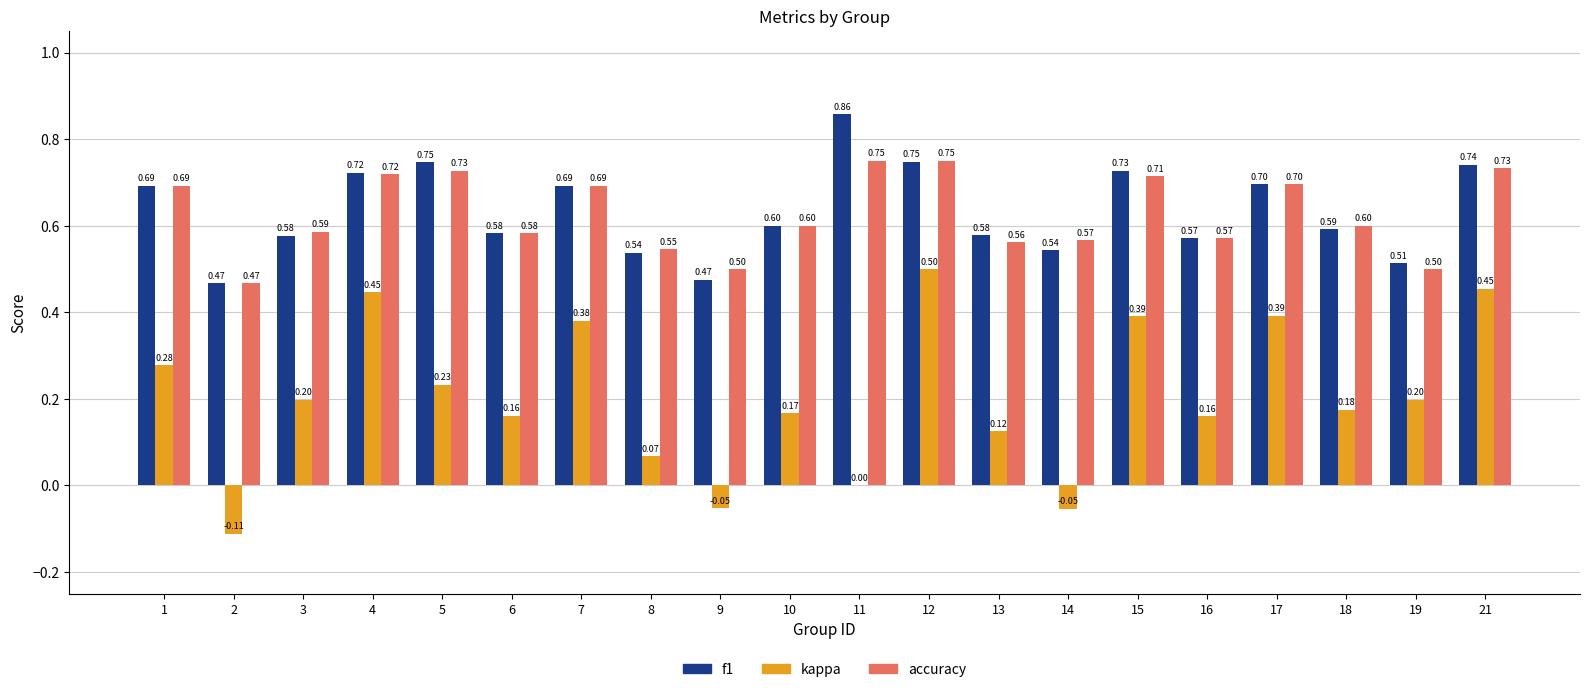

What is the sum of all kappa values?

4.1